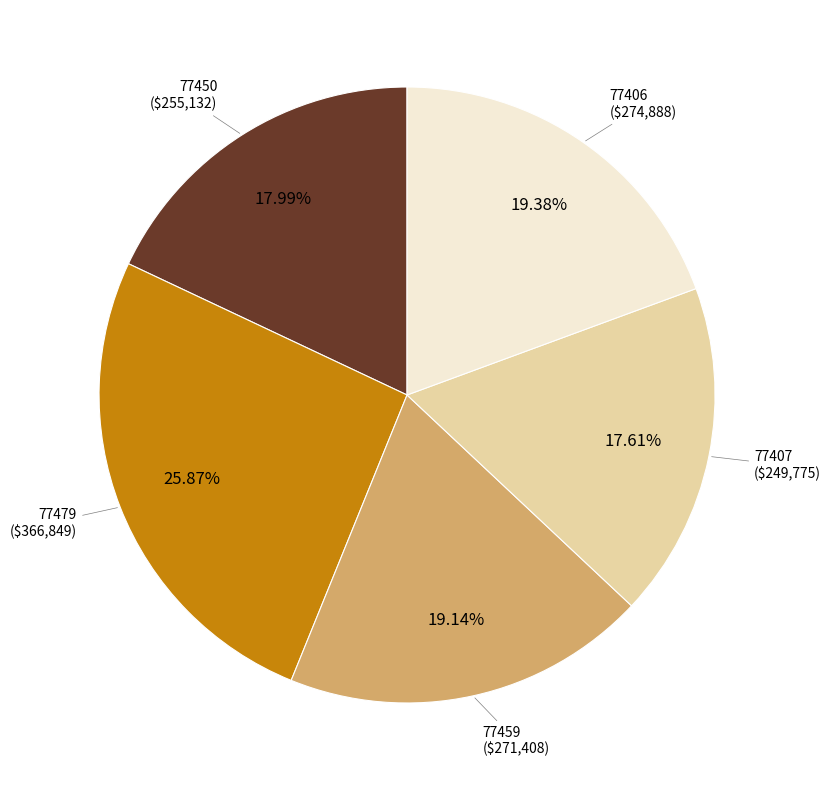

What is the ratio of the value at 77406 to the value at 77450?

1.1